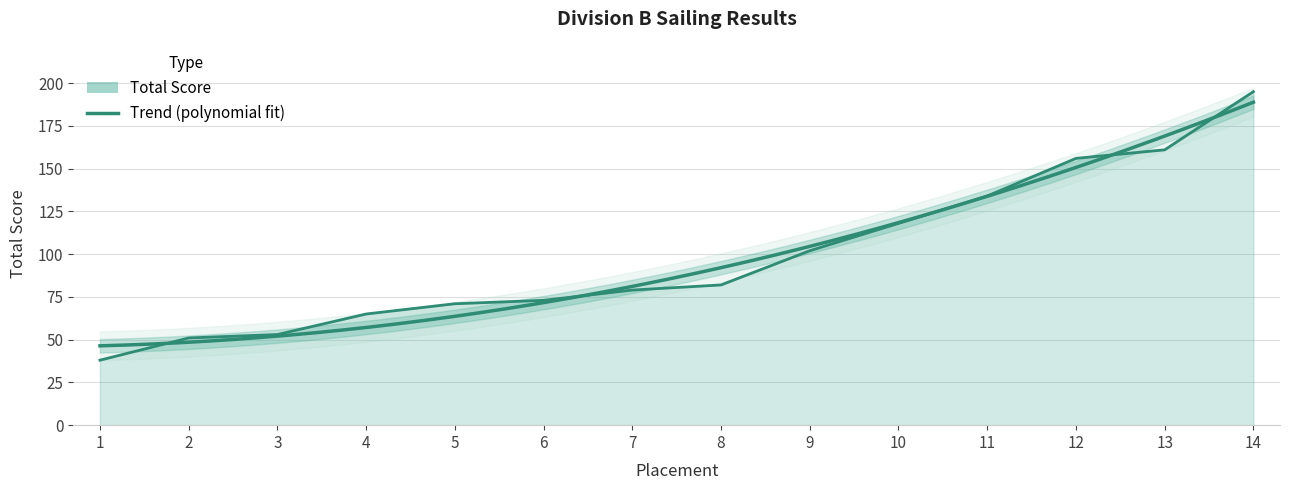

Rank the categories by value from lowest to highest.

1, 2, 3, 4, 5, 6, 7, 8, 9, 10, 11, 12, 13, 14